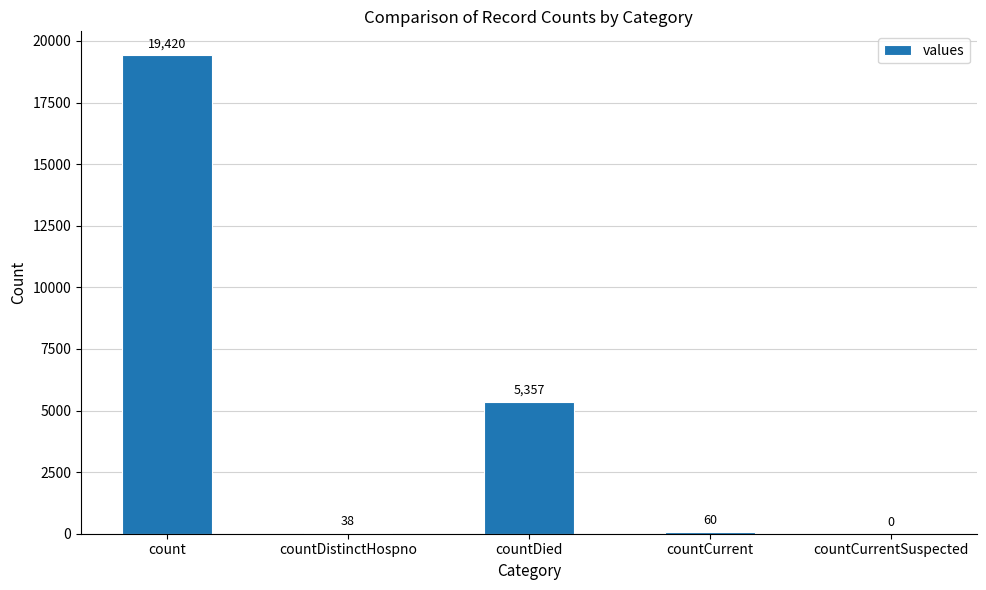

Where is the data nearest to the value 9710?

countDied